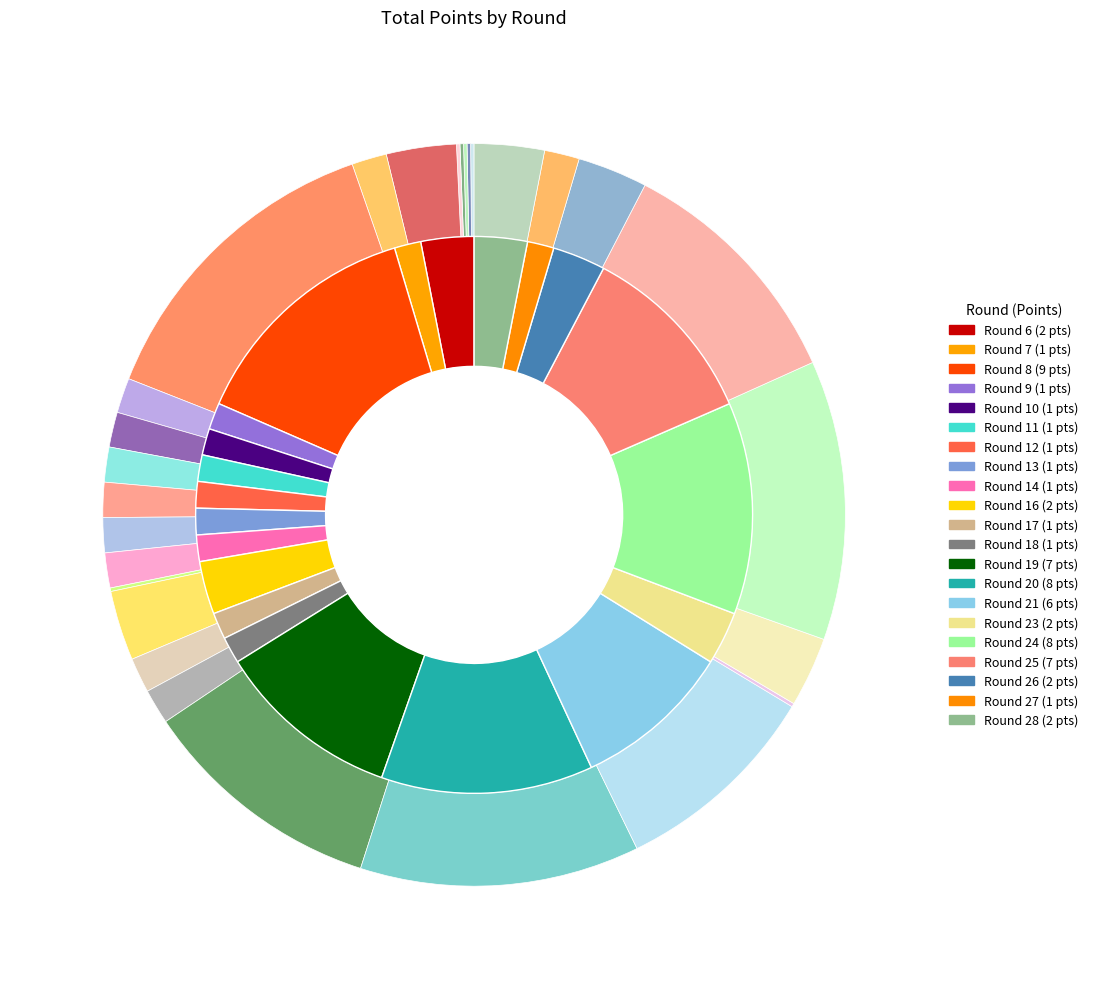

To the nearest percent, what is the average slice percentage?

4%